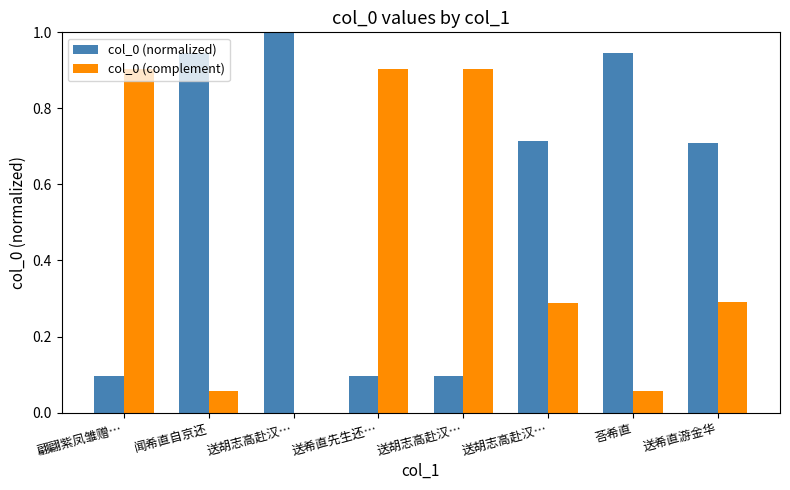

Between 送胡志高赴汉… and 翩翩紫凤雏赠…, which is larger?

送胡志高赴汉…